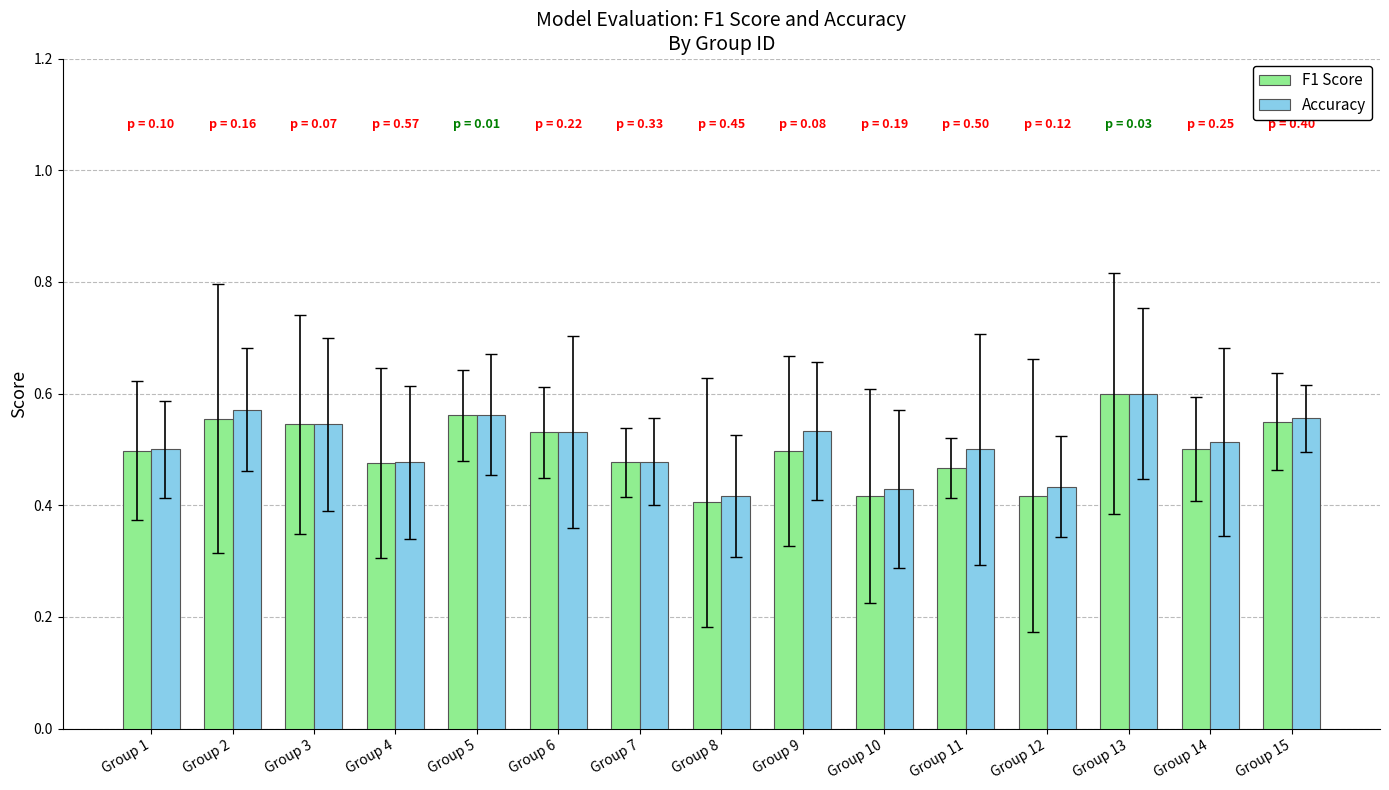

At which category is the sum across all series the highest?

Group 13